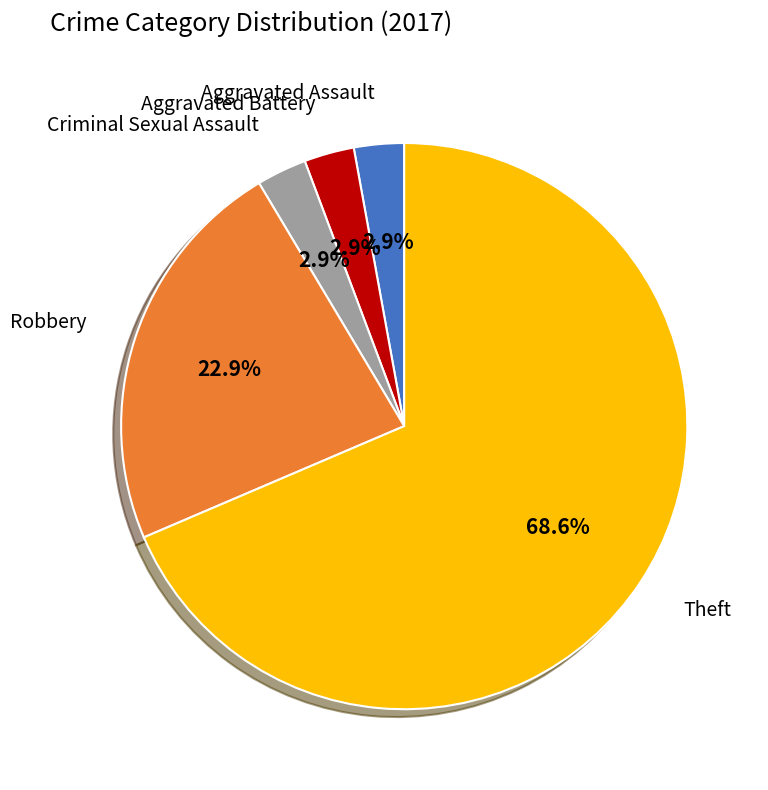

How many segments does this pie chart have?

7